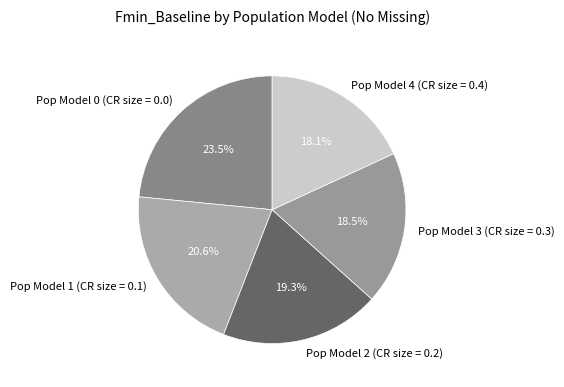

Which category has the biggest portion of the pie?

Pop Model 0 (CR size = 0.0)